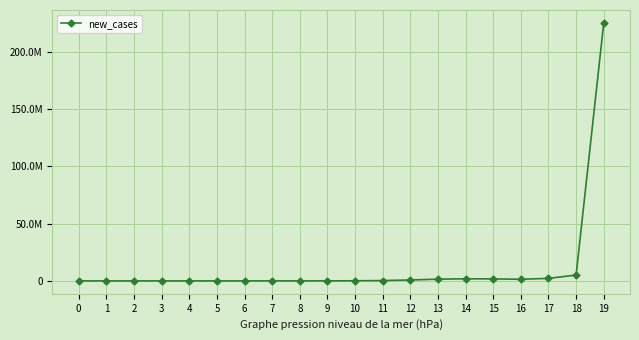

Rank the categories by value from lowest to highest.

0, 1, 2, 3, 4, 5, 6, 7, 8, 9, 10, 11, 12, 16, 13, 15, 14, 17, 18, 19